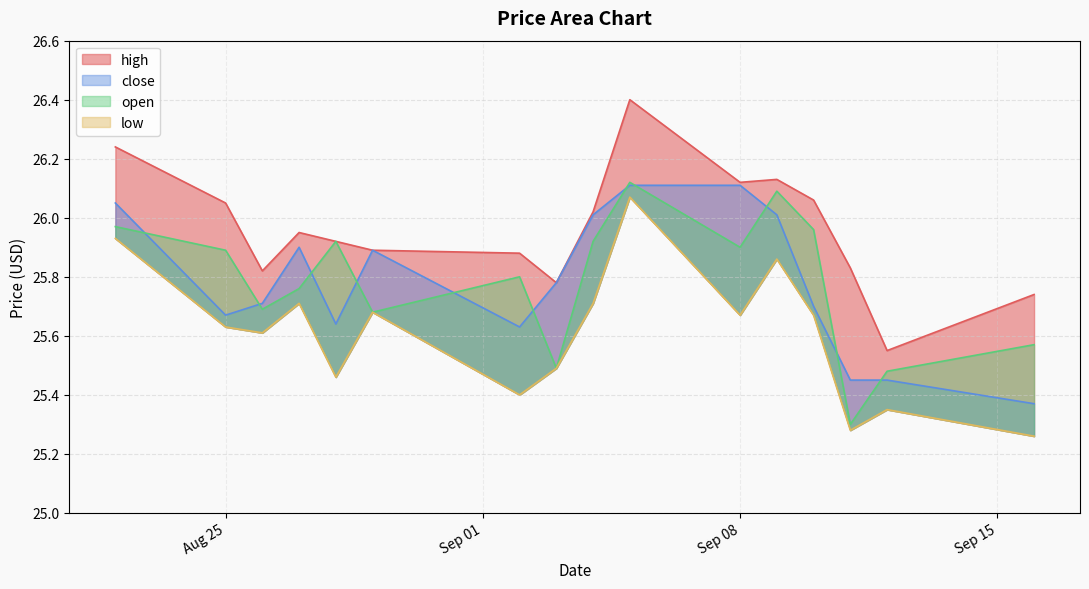

Rank the series at 2025-09-09 from lowest to highest value.

low, close, open, high